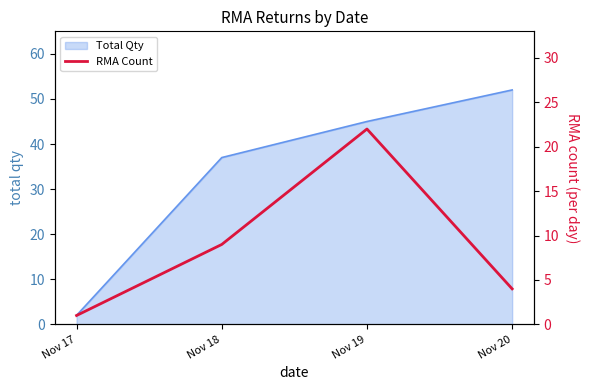

True or false: Total Qty has more than 2 interior local peaks.

False